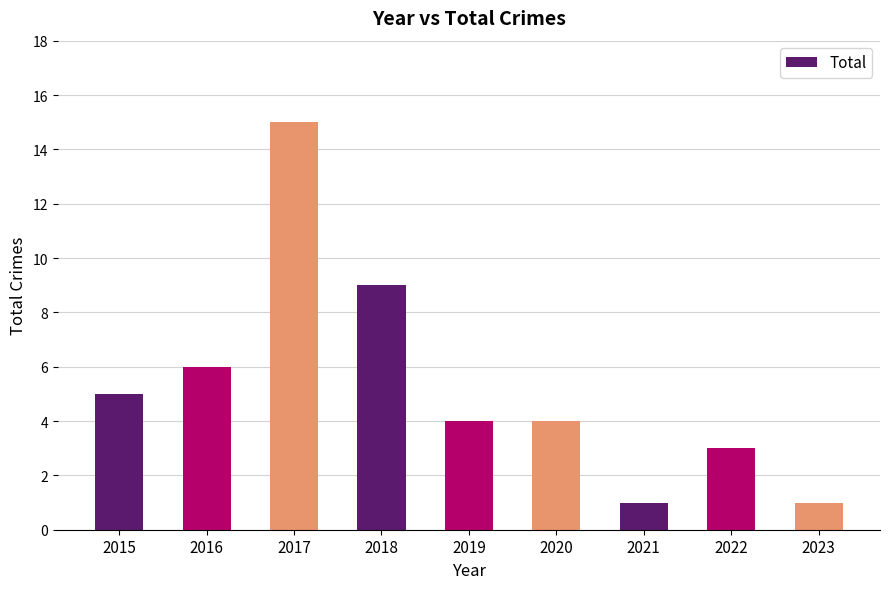

What is the sum of all values?

48